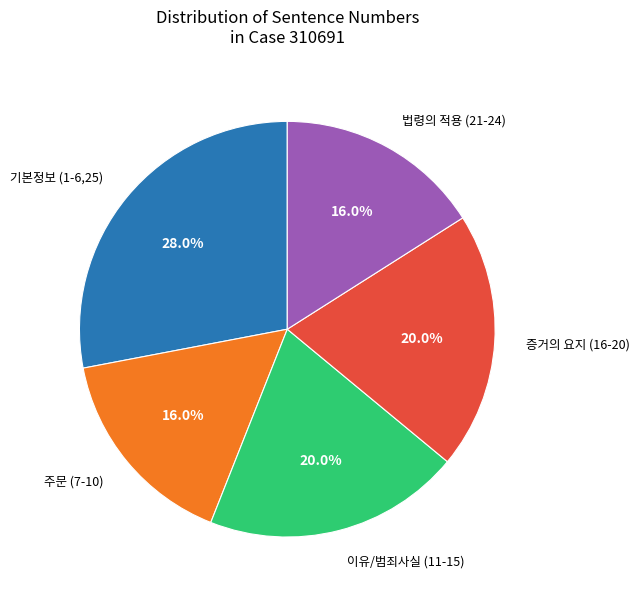

What is the ratio of the value at 기본정보 (1-6,25) to the value at 증거의 요지 (16-20)?

1.4